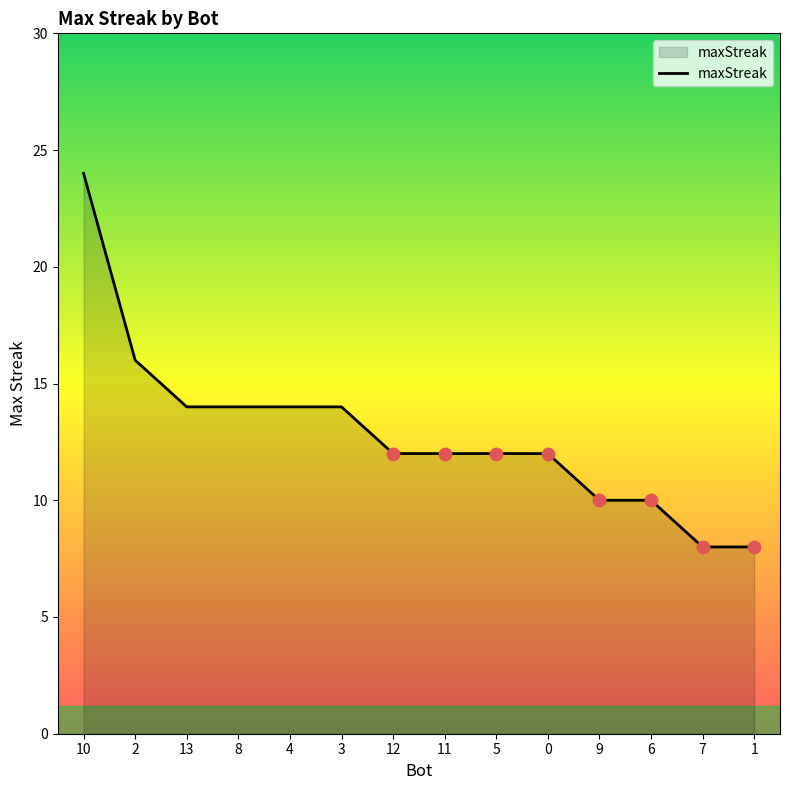

Approximately how many times larger is the value at 13 compared to 9?

1.4